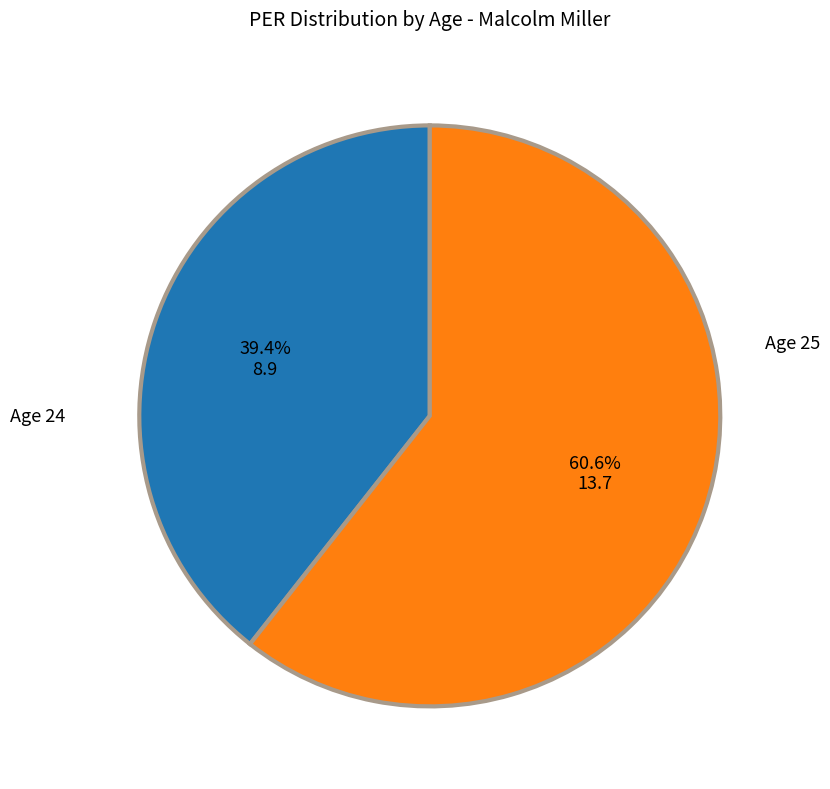

What is the smallest slice in the pie chart?

Age 24